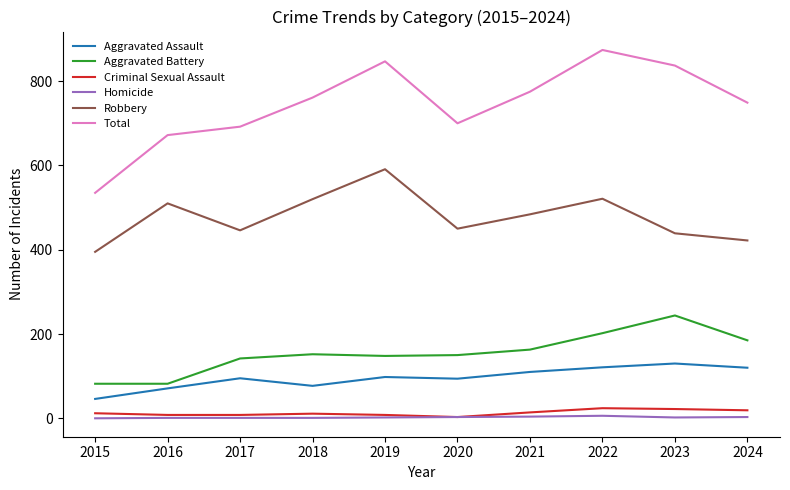

At which category does Total reach its first local peak?

2019